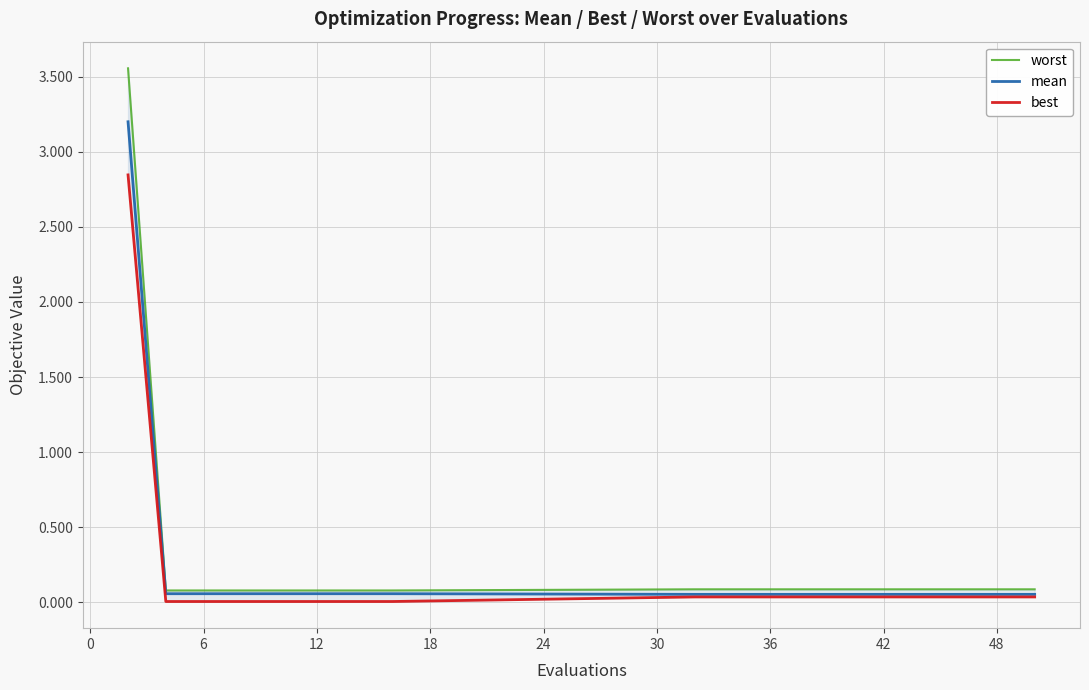

What is the highest value of the mean series?

3.2